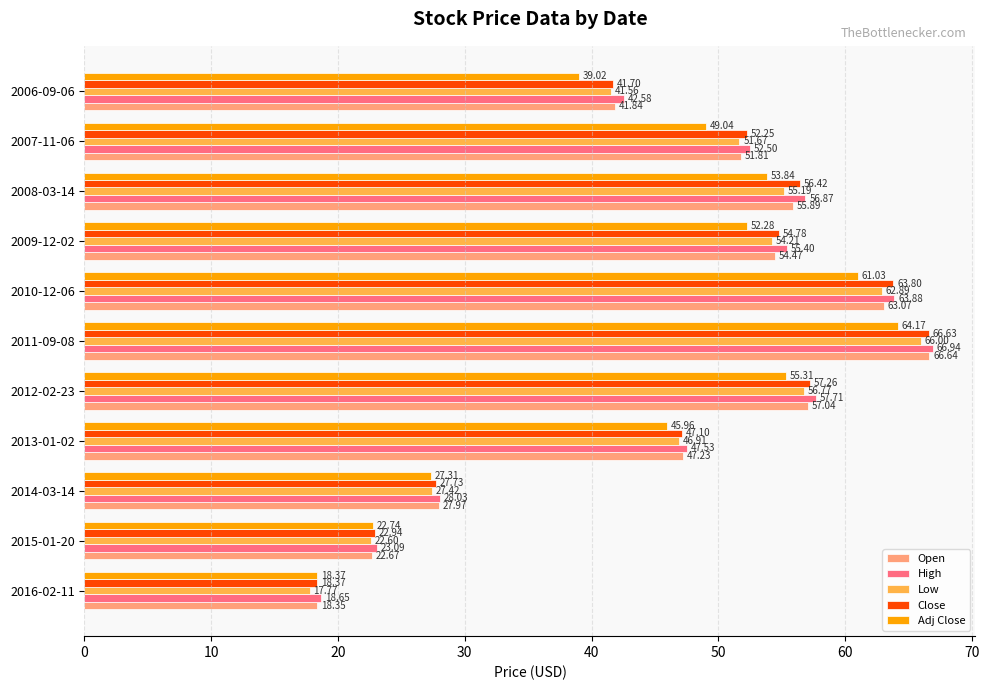

List the series in order of their peak value, highest first.

High, Open, Close, Low, Adj Close